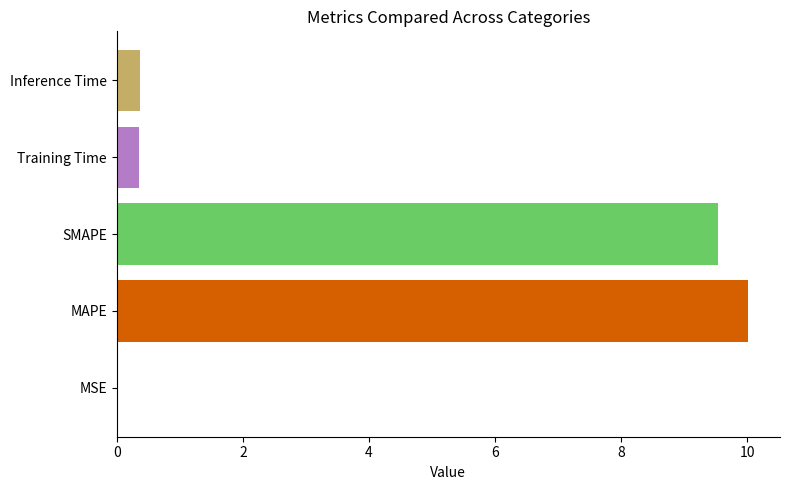

Which category has the highest value across all series?

MAPE